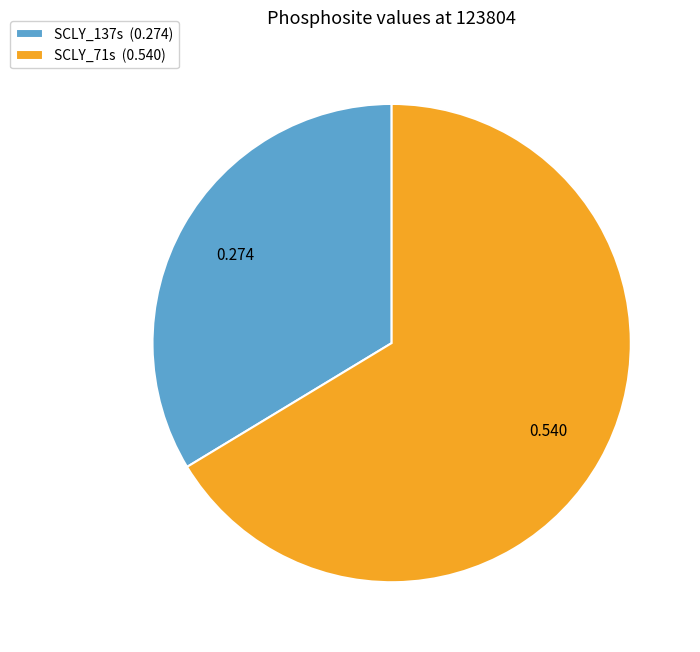

Does SCLY_137s (0.274) account for over 50% of the chart?

No